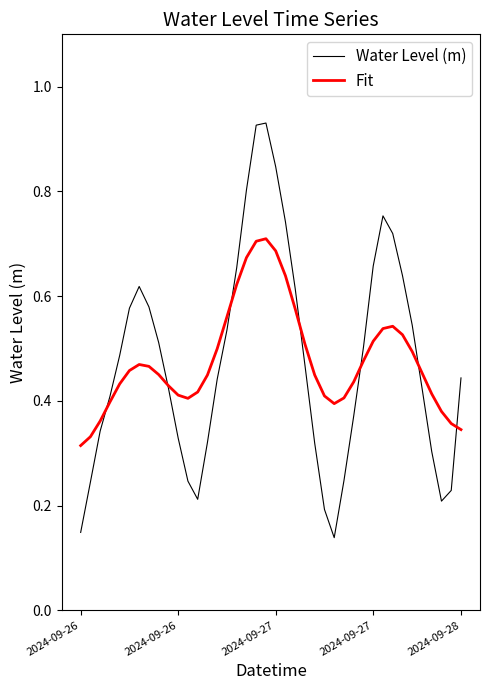

What are all the series names shown in the legend?

Water Level (m), Fit